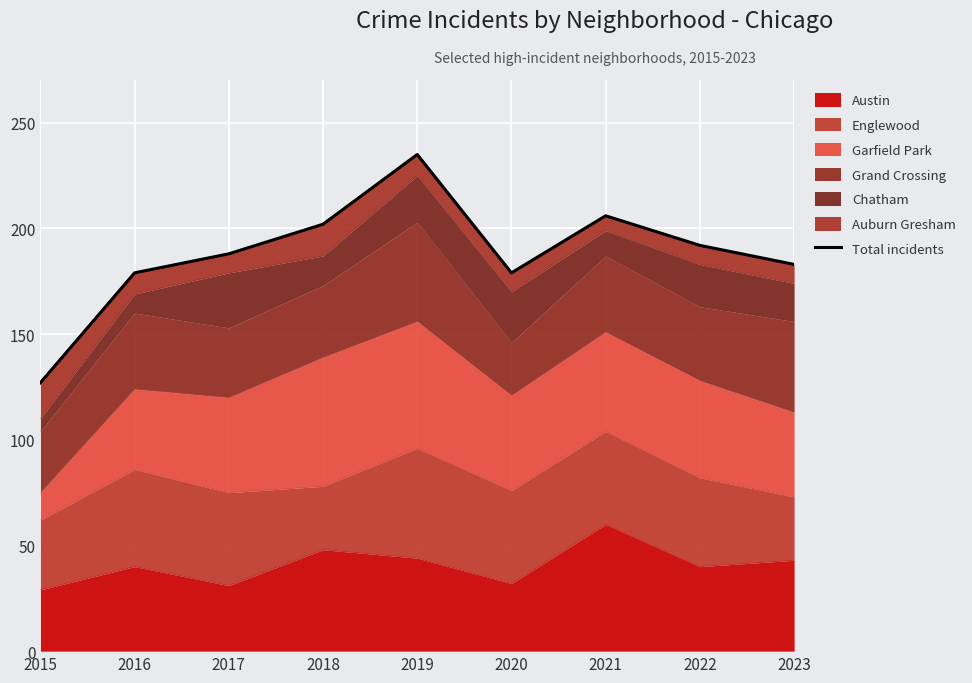

Rank the categories by value from lowest to highest.

2015, 2016, 2020, 2023, 2017, 2022, 2018, 2021, 2019